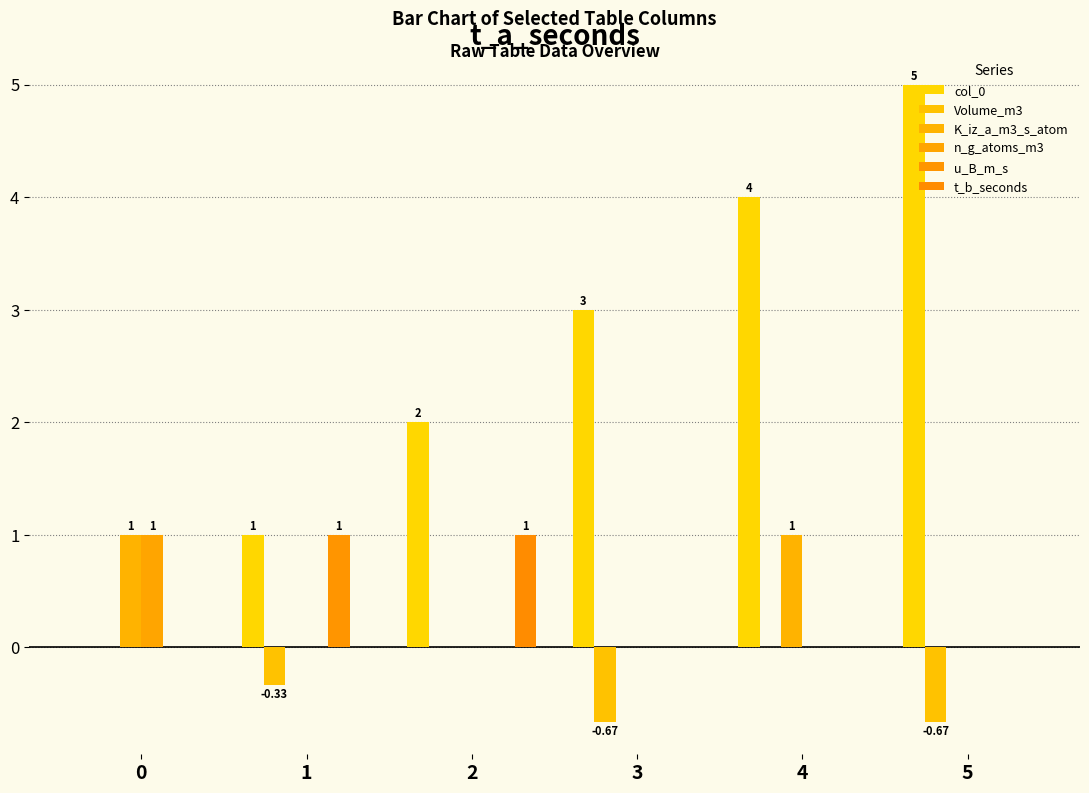

Count the number of categories in the chart.

6